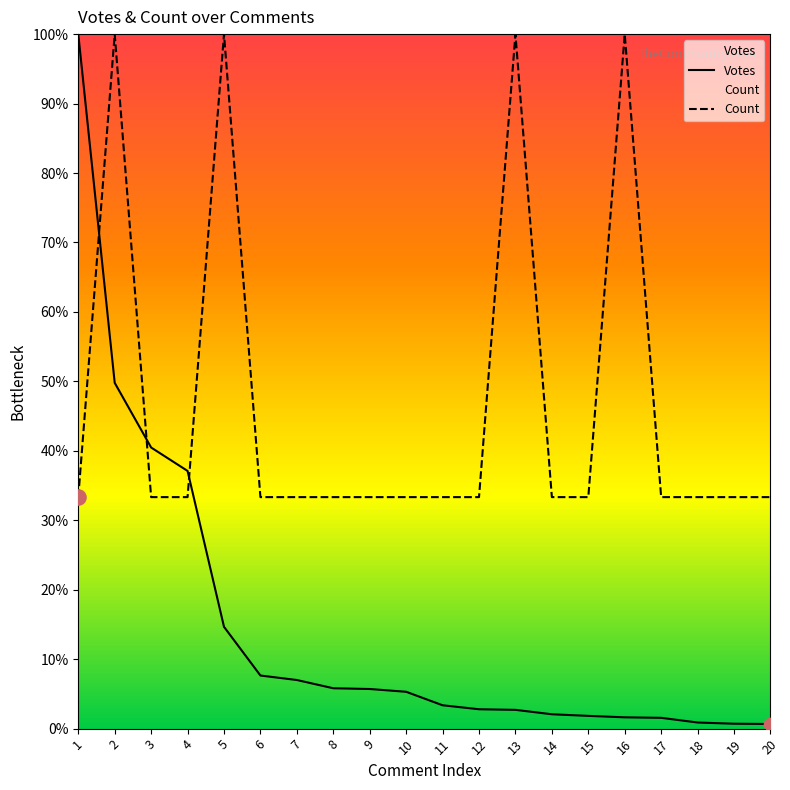

Which series has the largest total across all categories?

Count